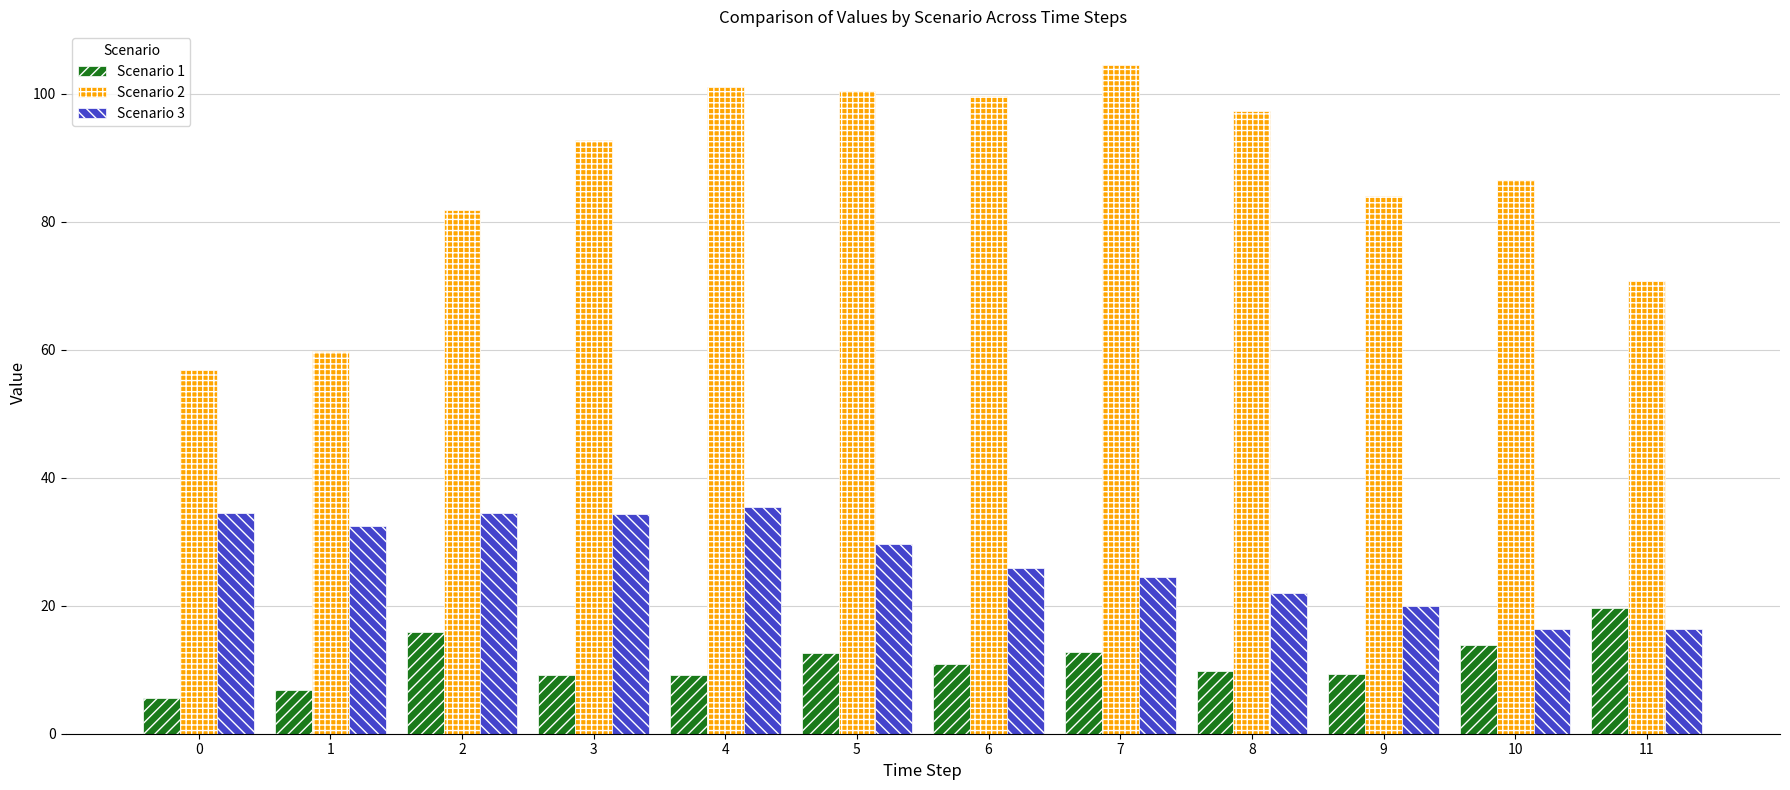

True or false: Scenario 2 has a value of 121.5 at 10.

False